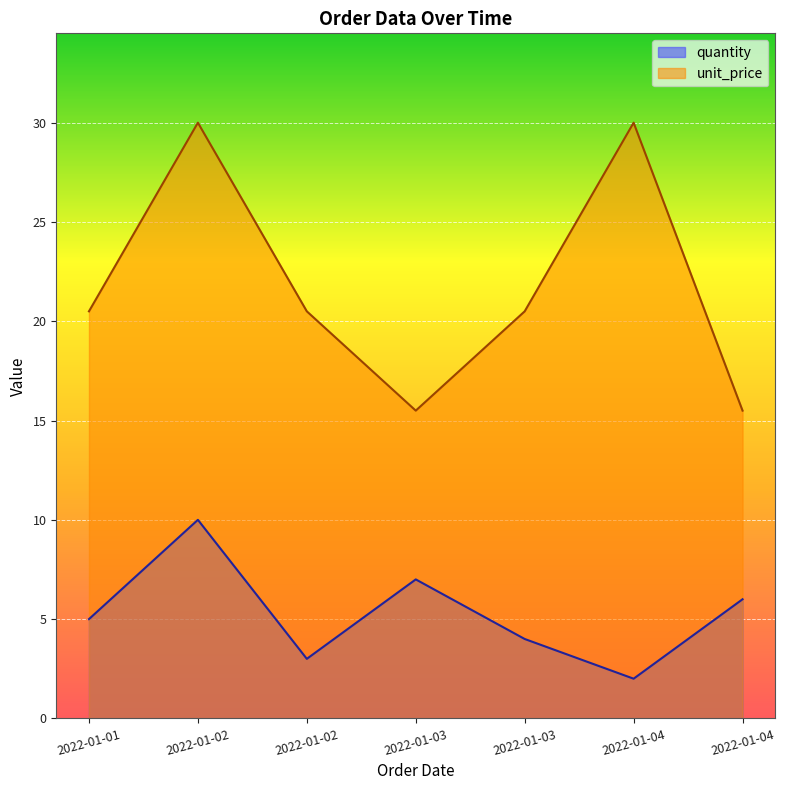

True or false: quantity and unit_price cross at least once.

False